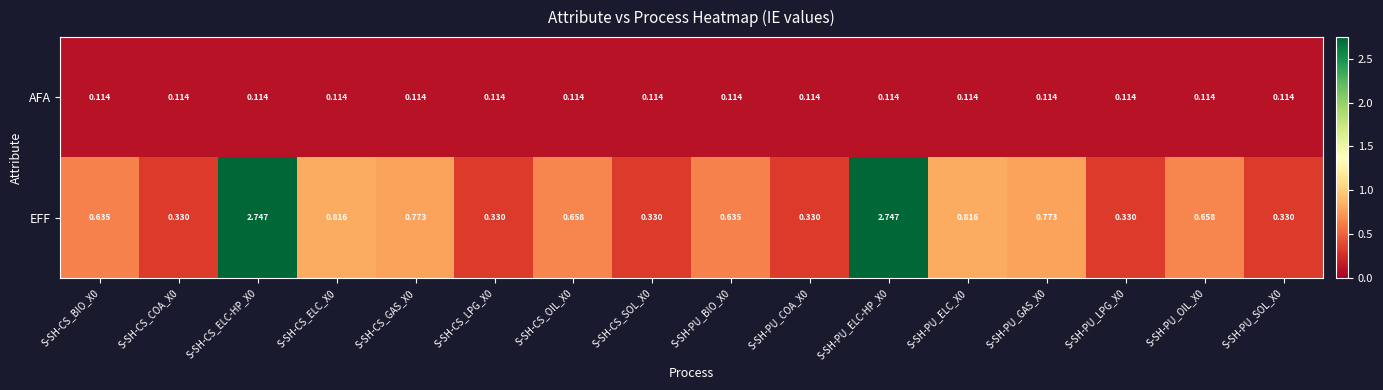

What is the spread (max minus min) of values at S-SH-CS_LPG_X0?

0.2